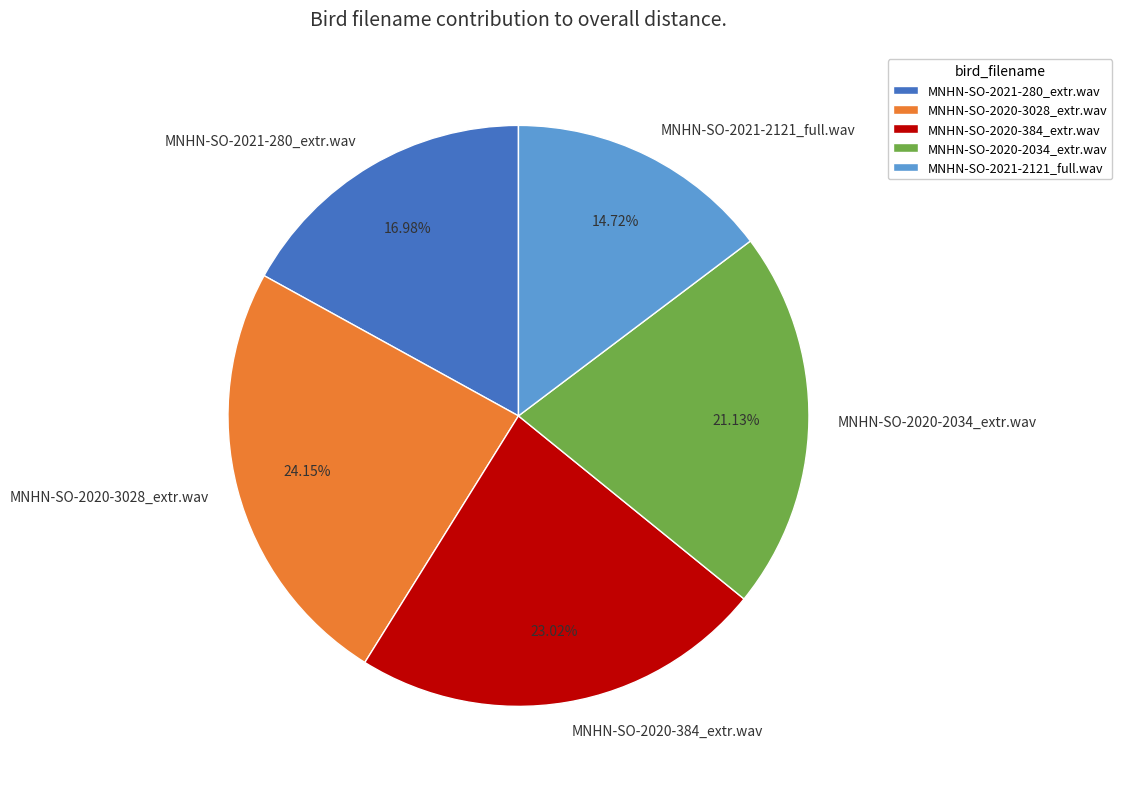

Do MNHN-SO-2020-3028_extr.wav and MNHN-SO-2020-2034_extr.wav together represent more than half of the pie?

No